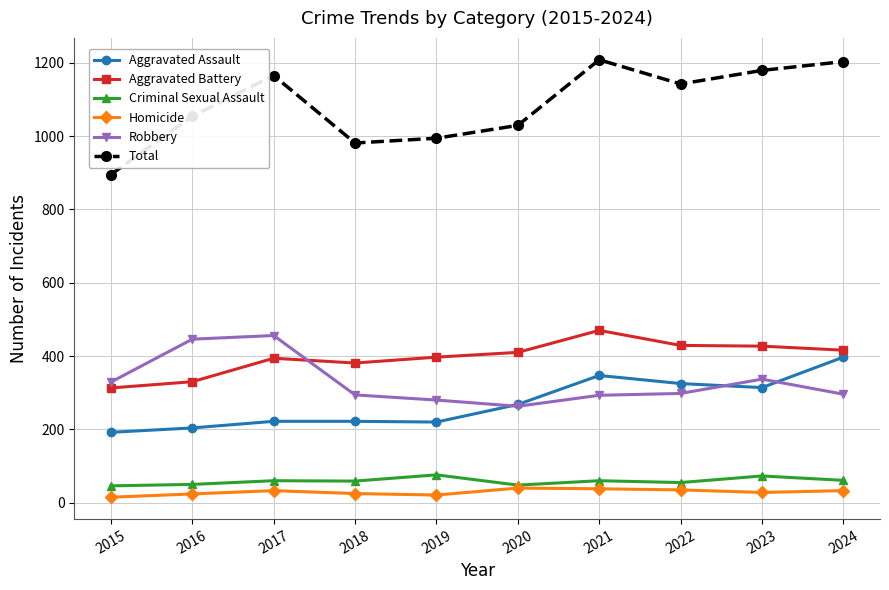

How many lines are shown in the chart?

6